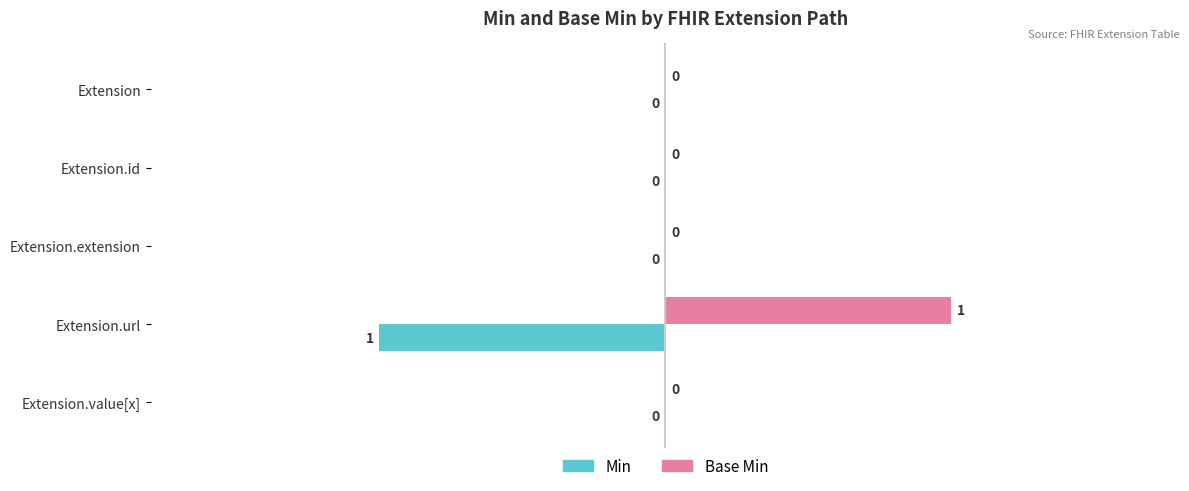

Which series has the largest total across all categories?

Base Min